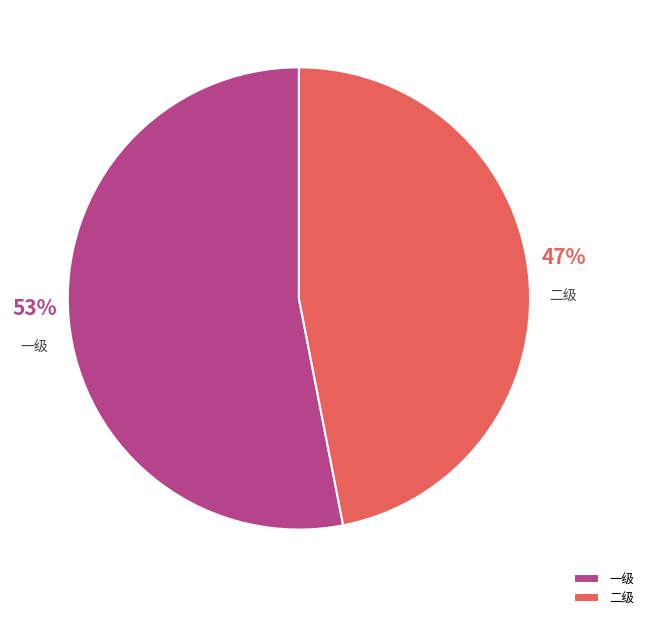

To the nearest percent, what percentage of the pie is 一级?

53%